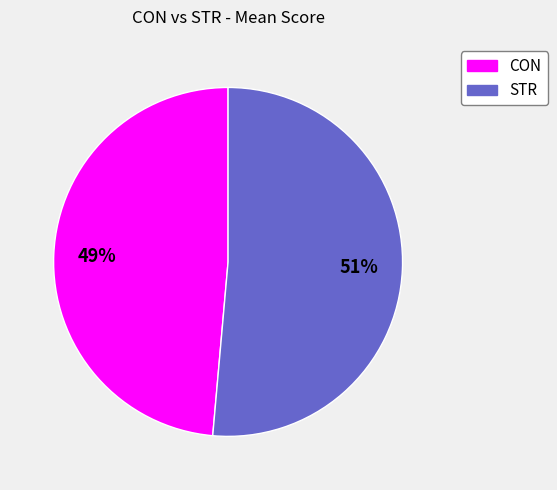

What is the largest slice in the pie chart?

STR